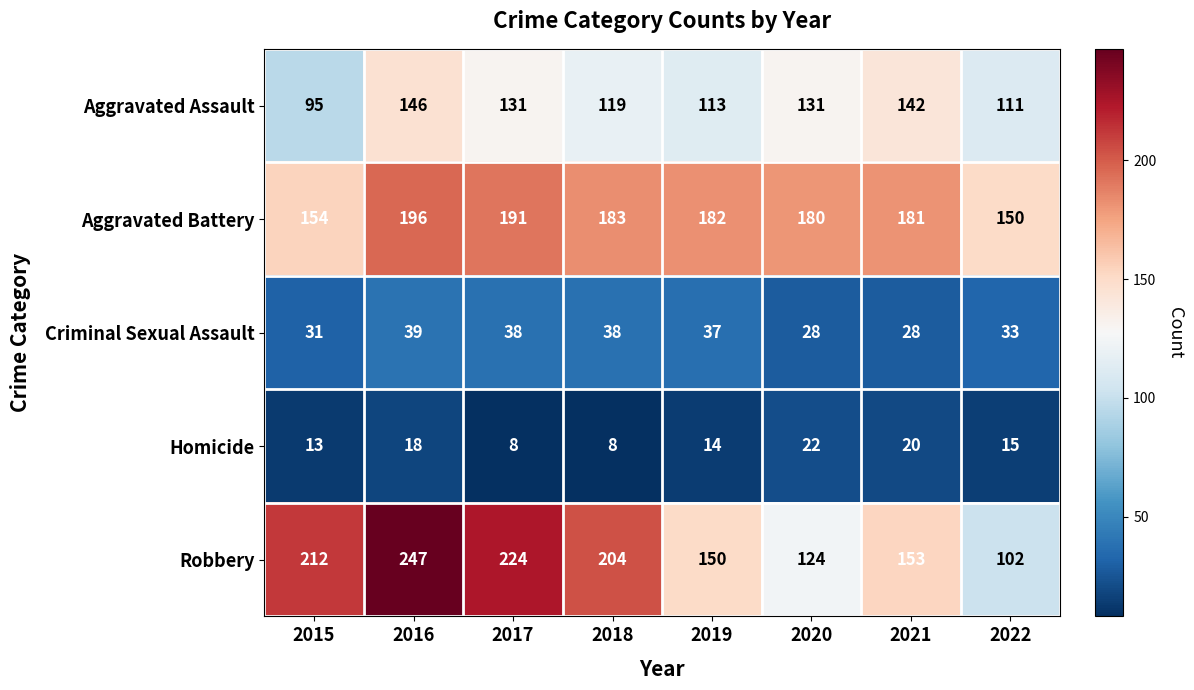

Which series has the largest total across all categories?

Aggravated Battery